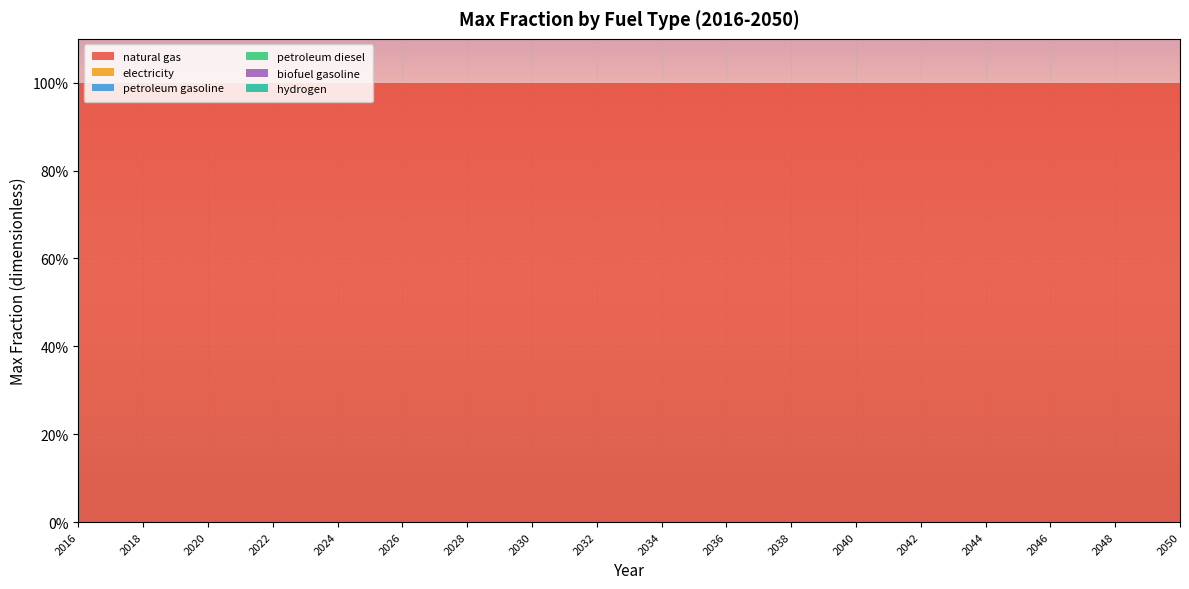

Reading left to right, what are all the values shown in this chart?

natural gas: 1	1	1	1	1	1	1	1	1	1	1	1	1	1	1	1	1	1	1	1	1	1	1	1	1	1	1	1	1	1	1	1	1	1	1
electricity: 0	0	0	0	0	0	0	0	0	0	0	0	0	0	0	0	0	0	0	0	0	0	0	0	0	0	0	0	0	0	0	0	0	0	0
petroleum gasoline: 0	0	0	0	0	0	0	0	0	0	0	0	0	0	0	0	0	0	0	0	0	0	0	0	0	0	0	0	0	0	0	0	0	0	0
petroleum diesel: 0	0	0	0	0	0	0	0	0	0	0	0	0	0	0	0	0	0	0	0	0	0	0	0	0	0	0	0	0	0	0	0	0	0	0
biofuel gasoline: 0	0	0	0	0	0	0	0	0	0	0	0	0	0	0	0	0	0	0	0	0	0	0	0	0	0	0	0	0	0	0	0	0	0	0
hydrogen: 0	0	0	0	0	0	0	0	0	0	0	0	0	0	0	0	0	0	0	0	0	0	0	0	0	0	0	0	0	0	0	0	0	0	0